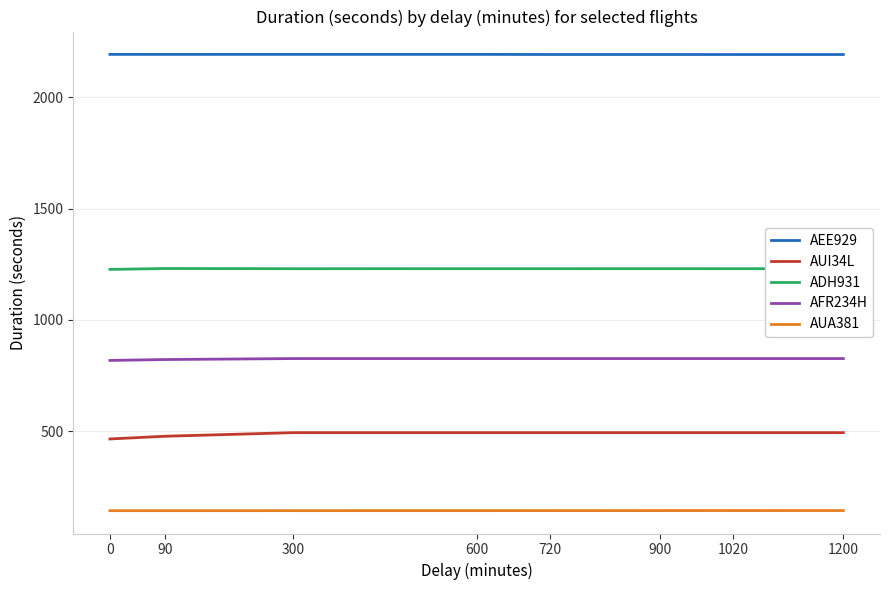

What are all the series names shown in the legend?

AEE929, AUI34L, ADH931, AFR234H, AUA381